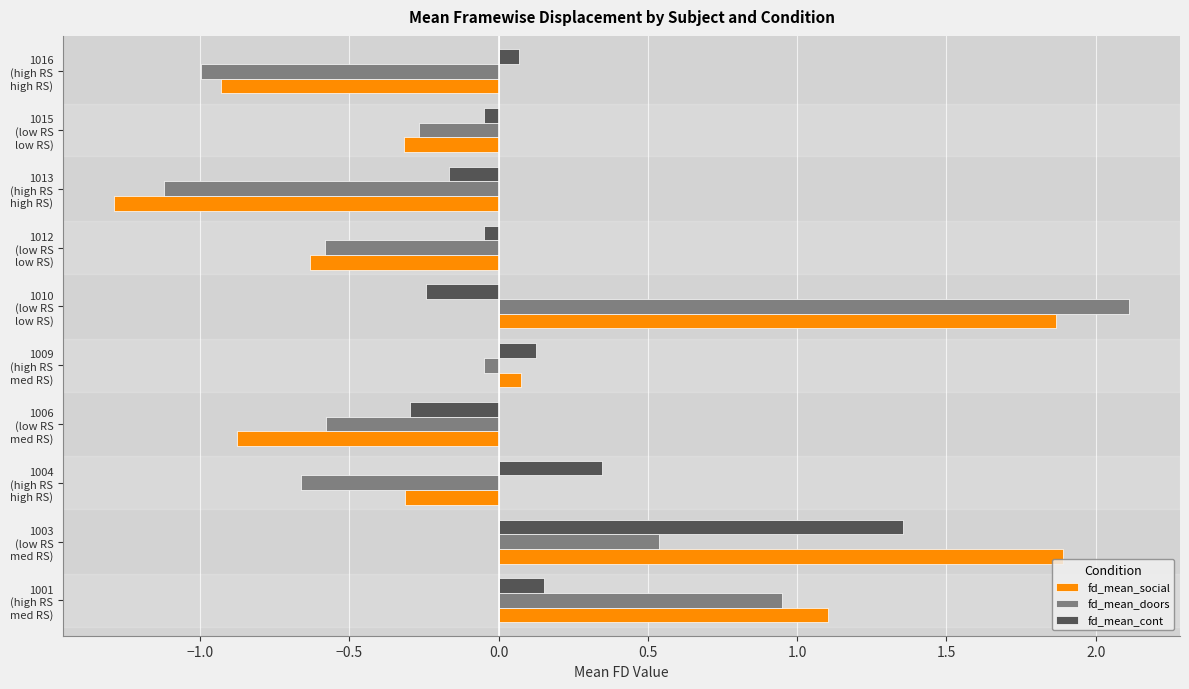

What is the greatest value displayed?

2.1